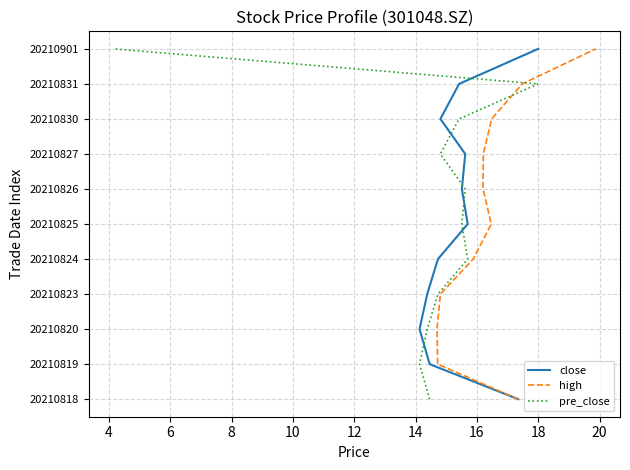

The pre_close series shows 7 at 16. True or false?

True